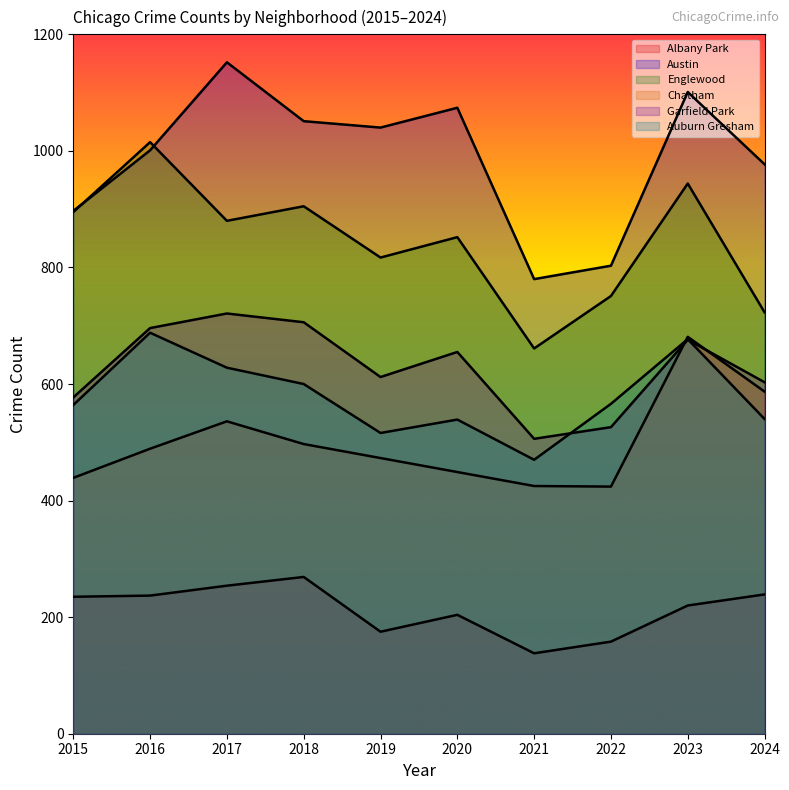

Which series has the largest total across all categories?

Austin